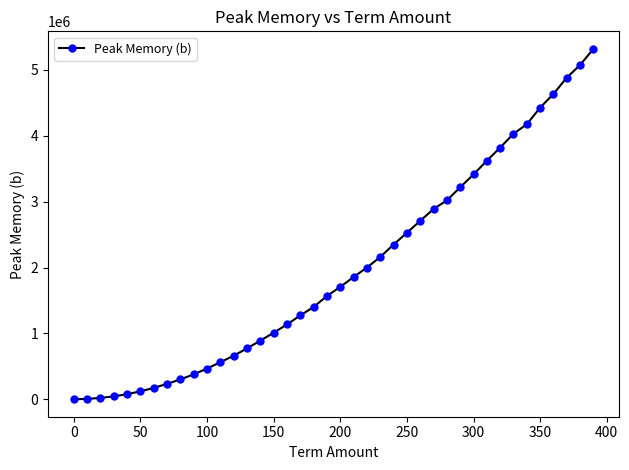

What is the minimum value shown in the chart?

16